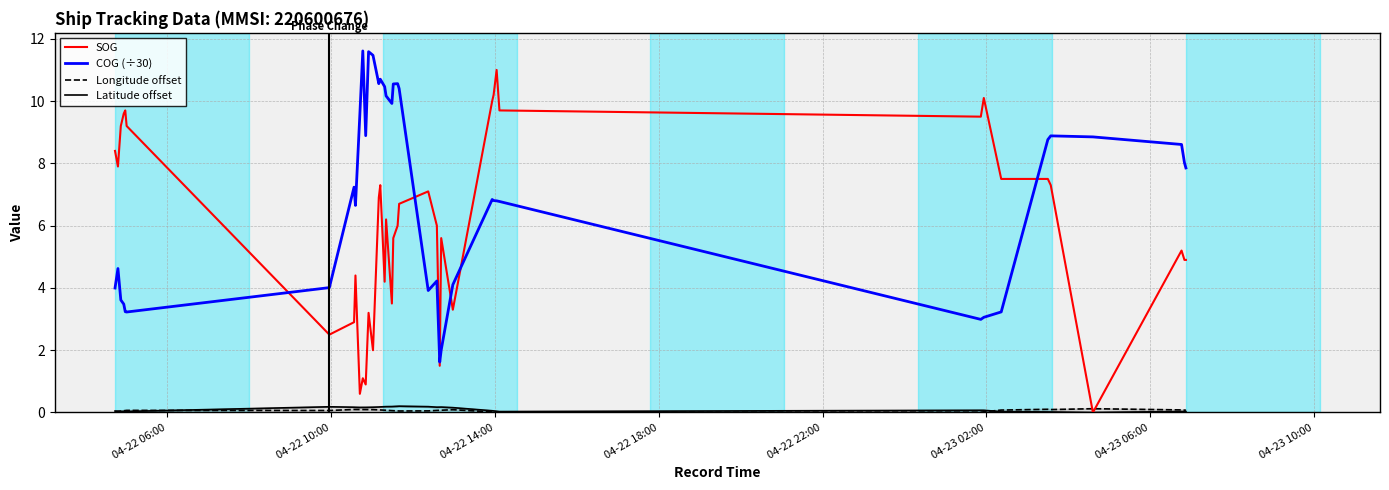

At how many categories does at least one series exceed 7?

34